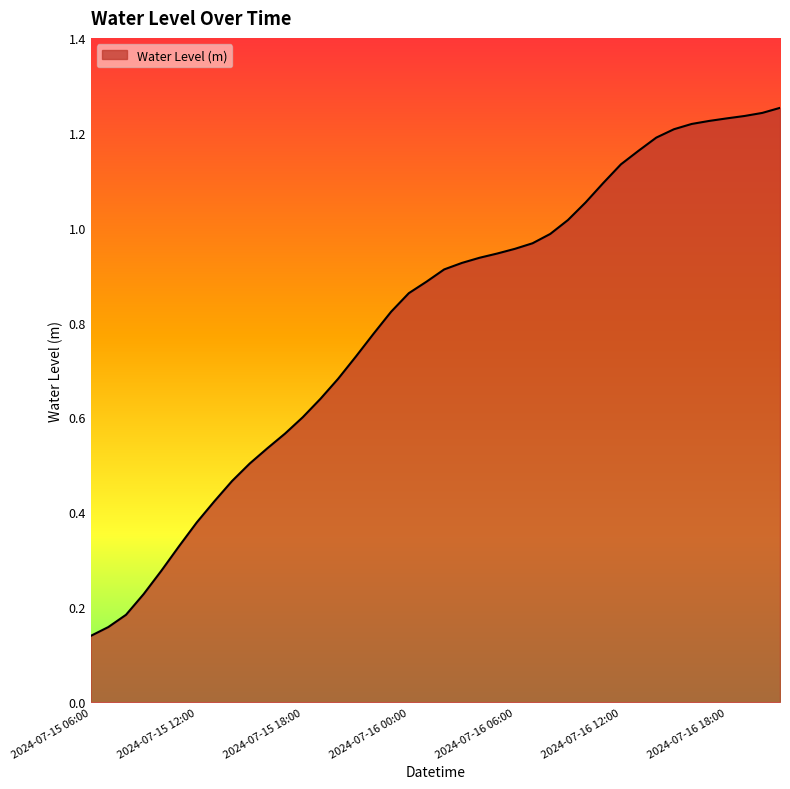

What is the label of the 18th point from the right?

2024-07-16 04:00